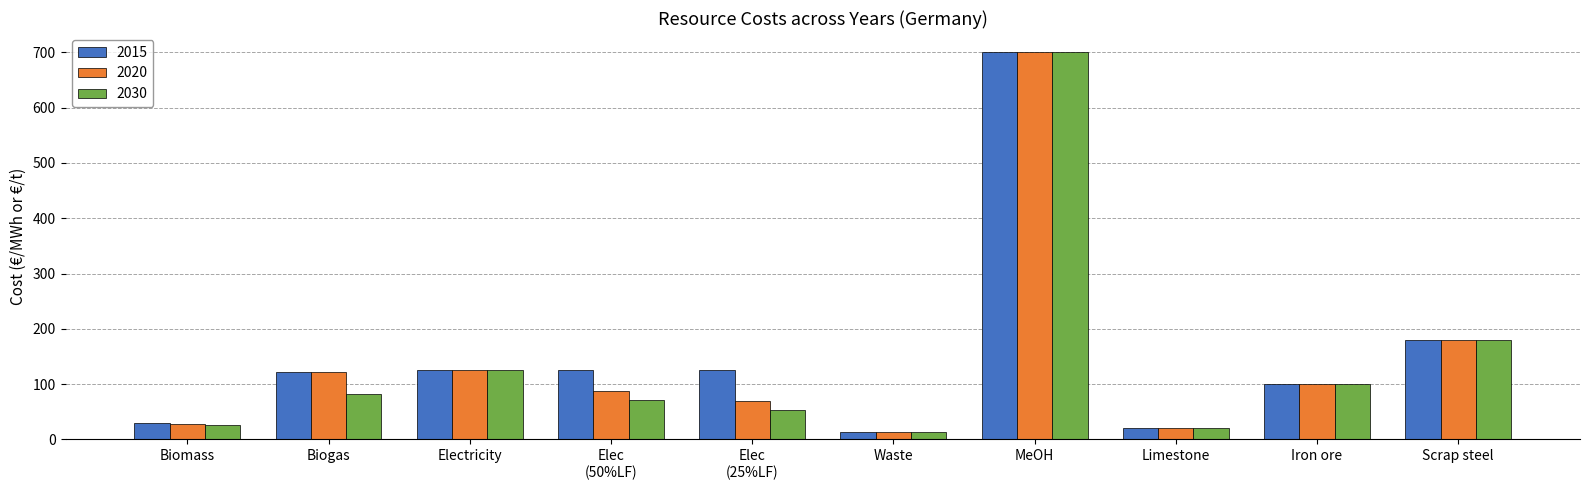

Are the bars grouped side by side (vs. stacked)?

Yes